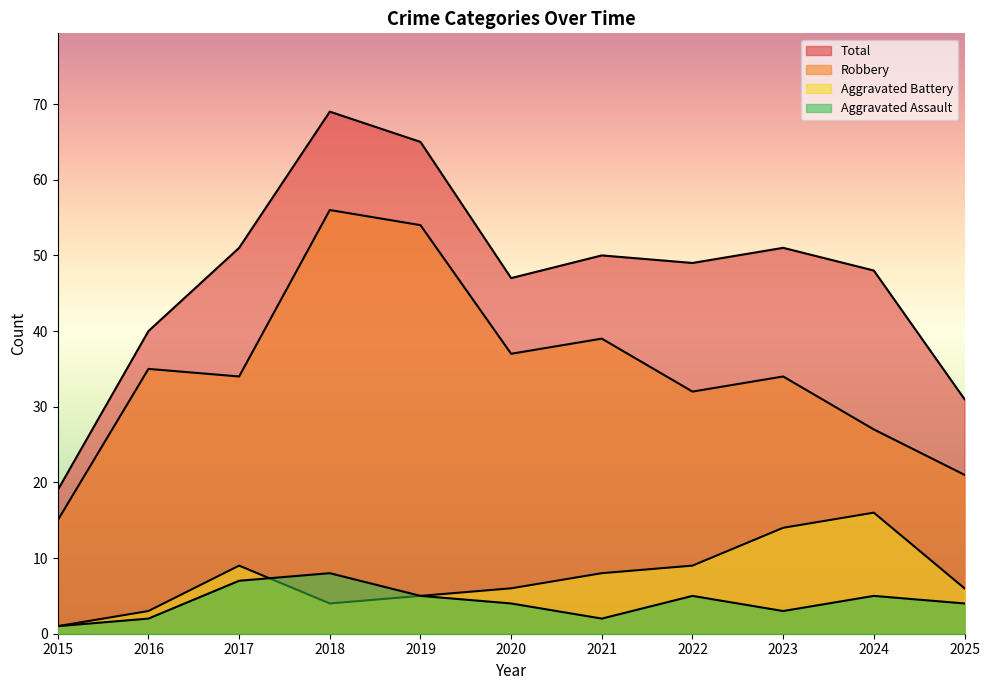

Where is the first local minimum for Aggravated Assault?

2021